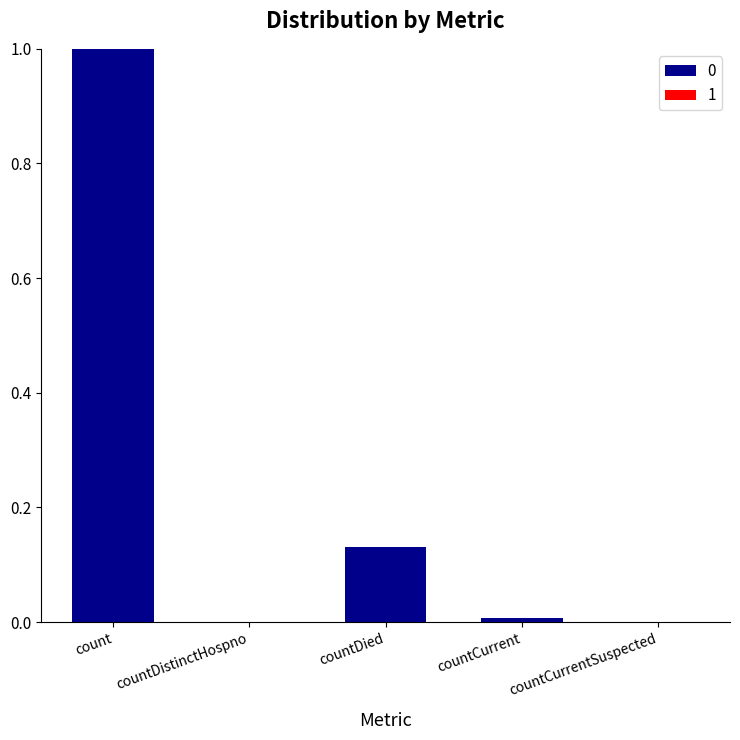

Does the chart contain stacked bars?

No